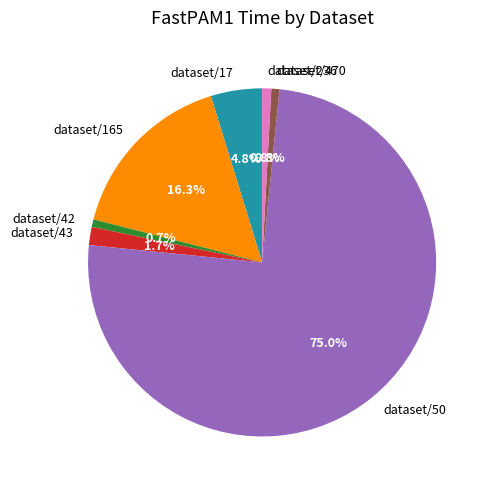

Approximately how many times larger is the value at dataset/165 compared to dataset/17?

3.4